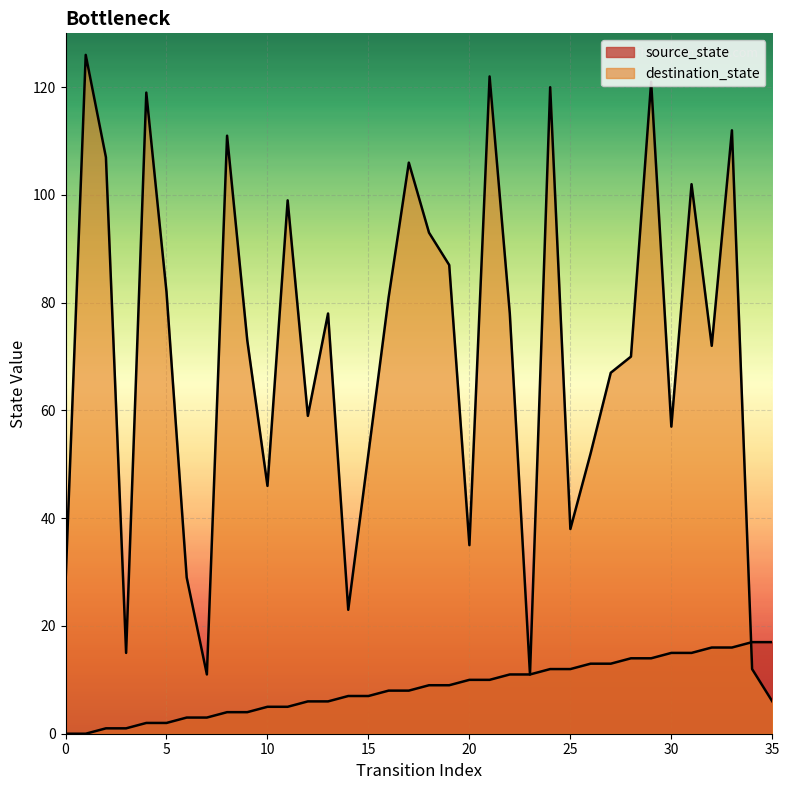

What are all the series names shown in the legend?

source_state, destination_state